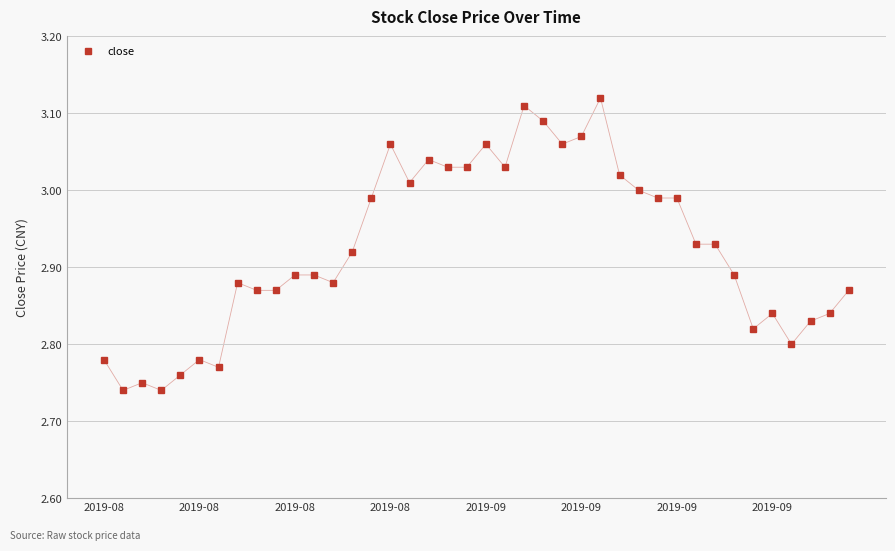

What is the sum of all values?

117.0